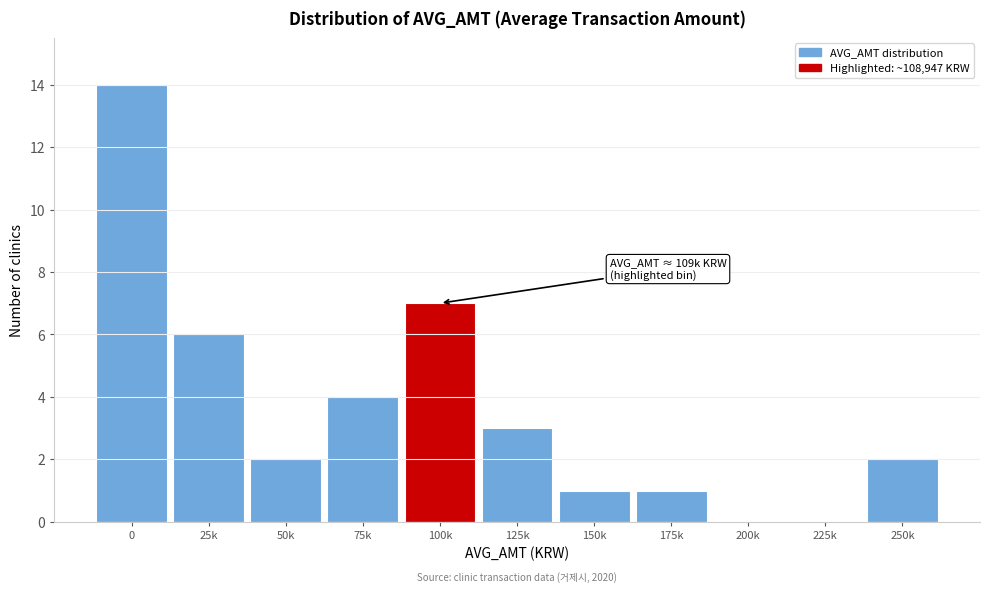

Reading right to left, extract all data points from this chart.

250k=2	225k=0	200k=0	175k=1	150k=1	125k=3	100k=7	75k=4	50k=2	25k=6	0=14